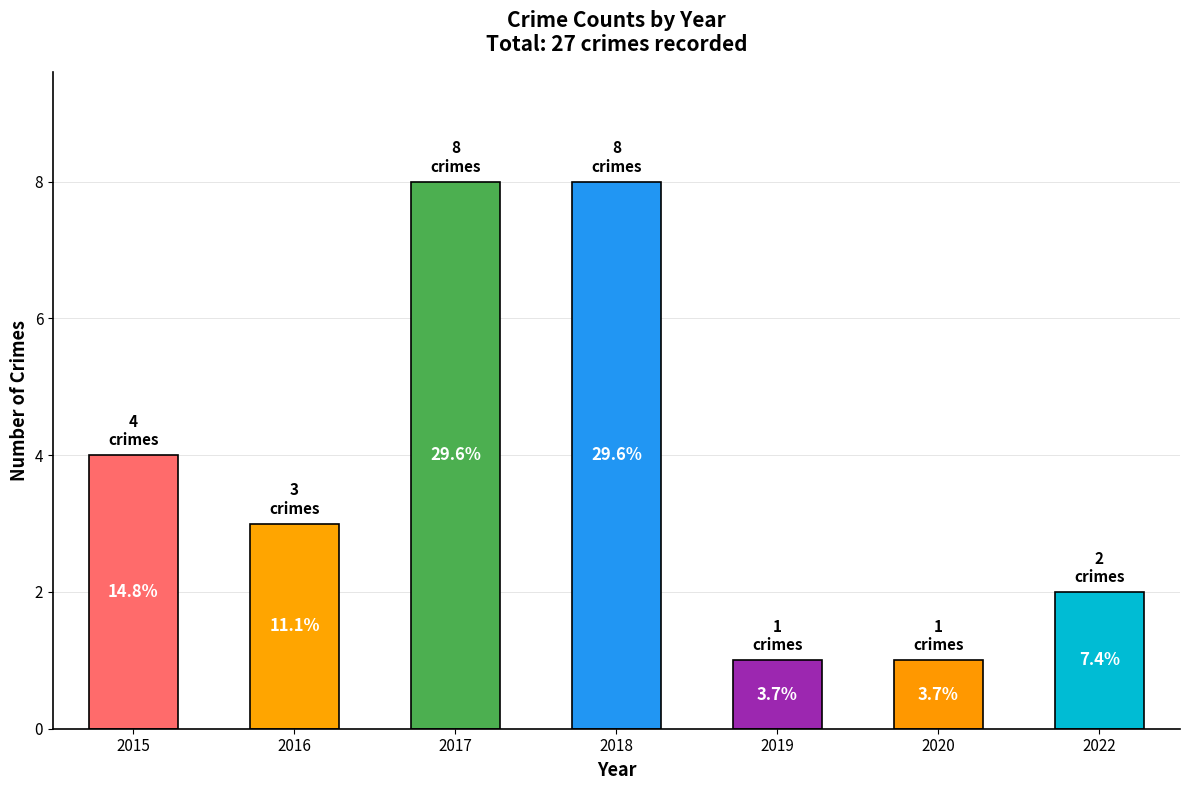

Read the value at 2019.

1